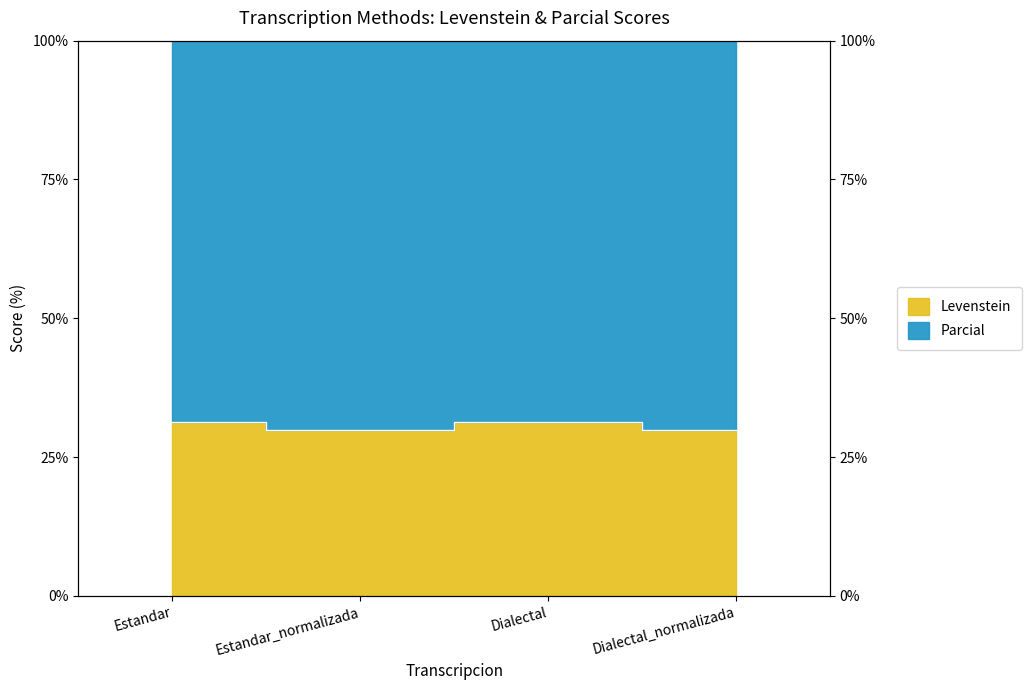

Does the chart display data point markers on the line(s)?

No